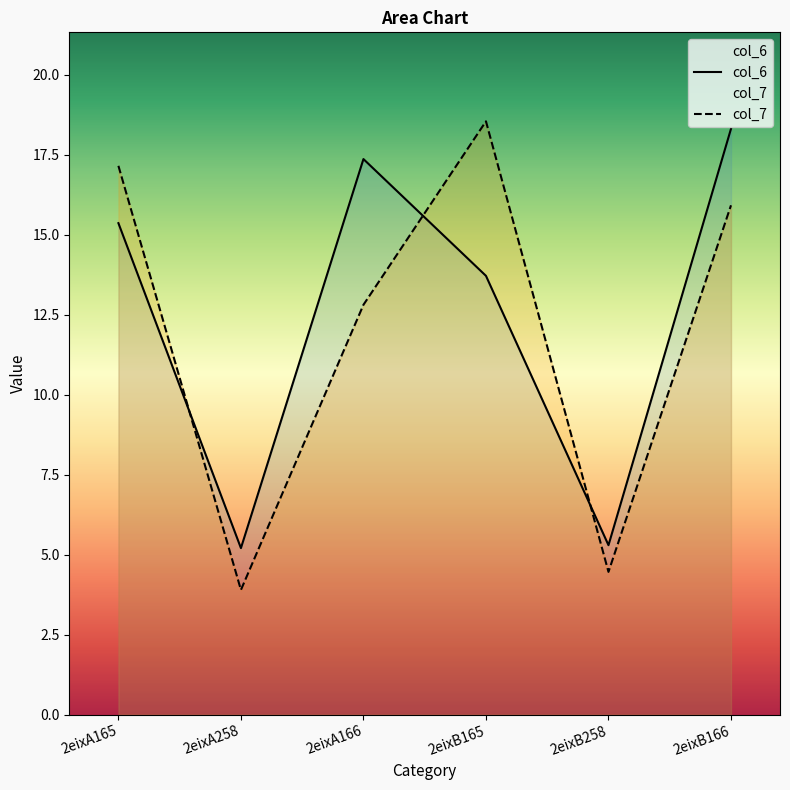

Count the number of categories in the chart.

6